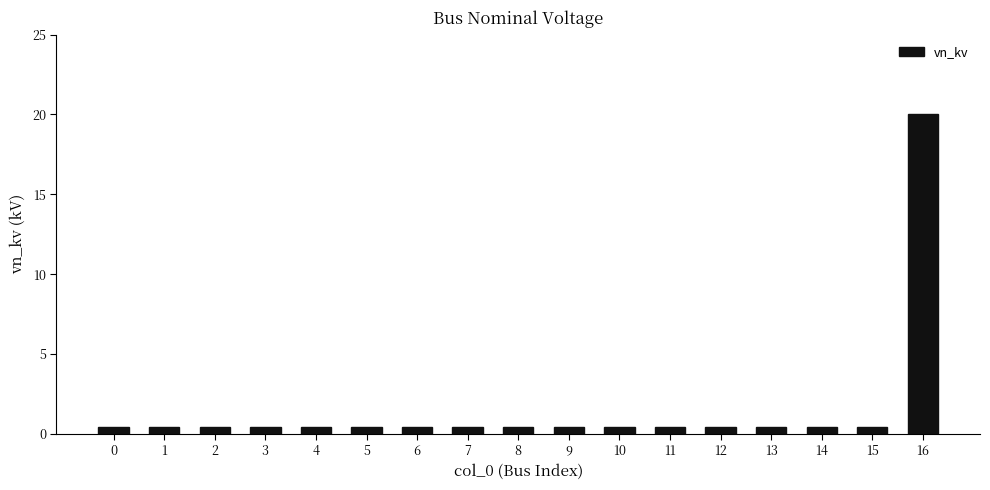

What is the difference between the maximum and minimum values?

19.6